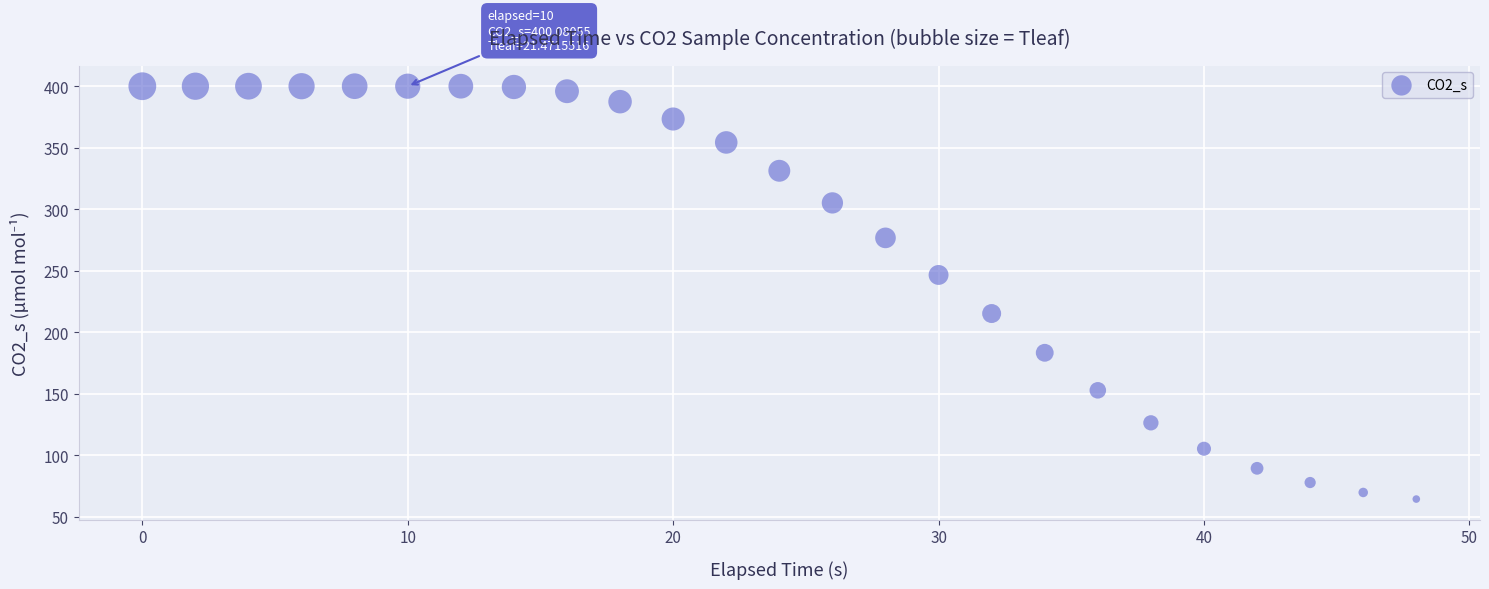

What is the range of X values (max minus min)?

48.0